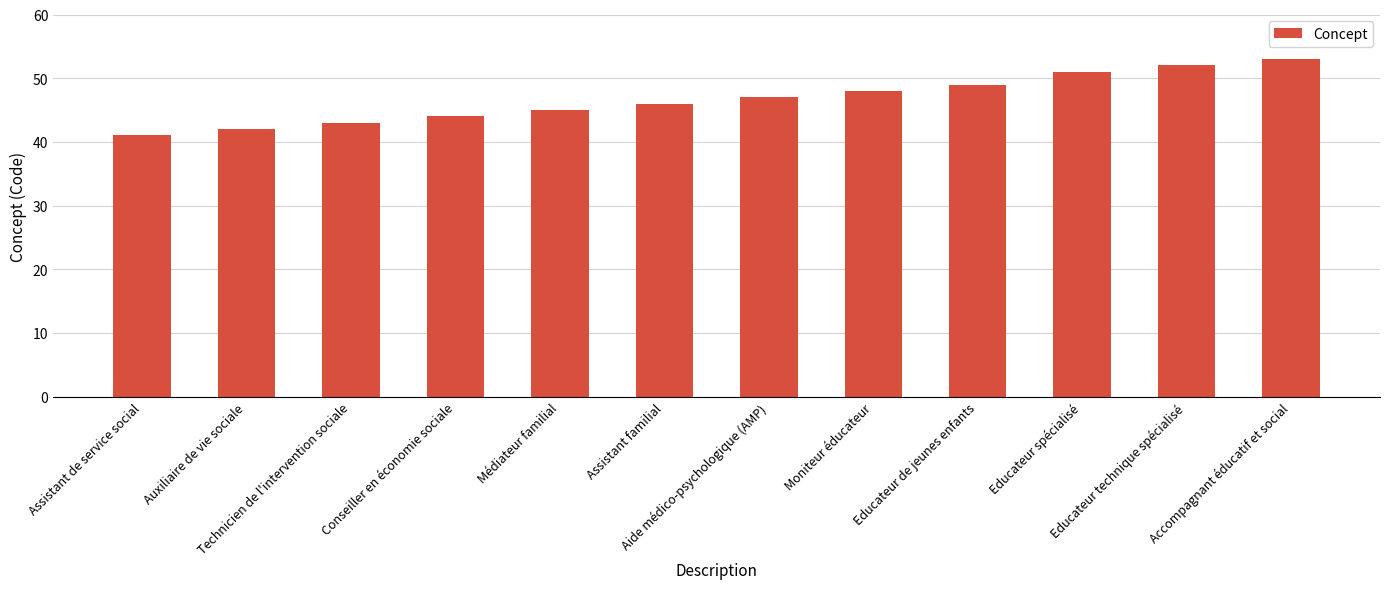

Which category has the lowest value across all series?

Assistant de service social